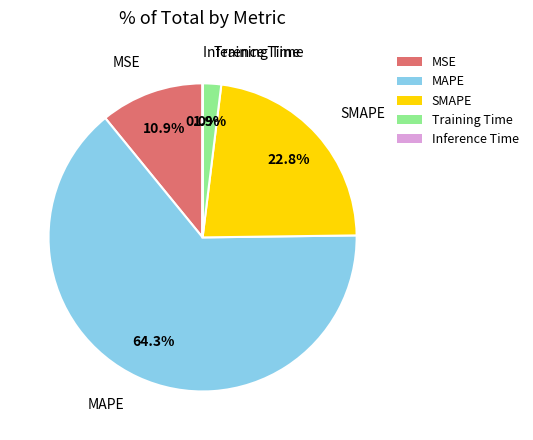

What percentage is NOT represented by SMAPE?

77.2%